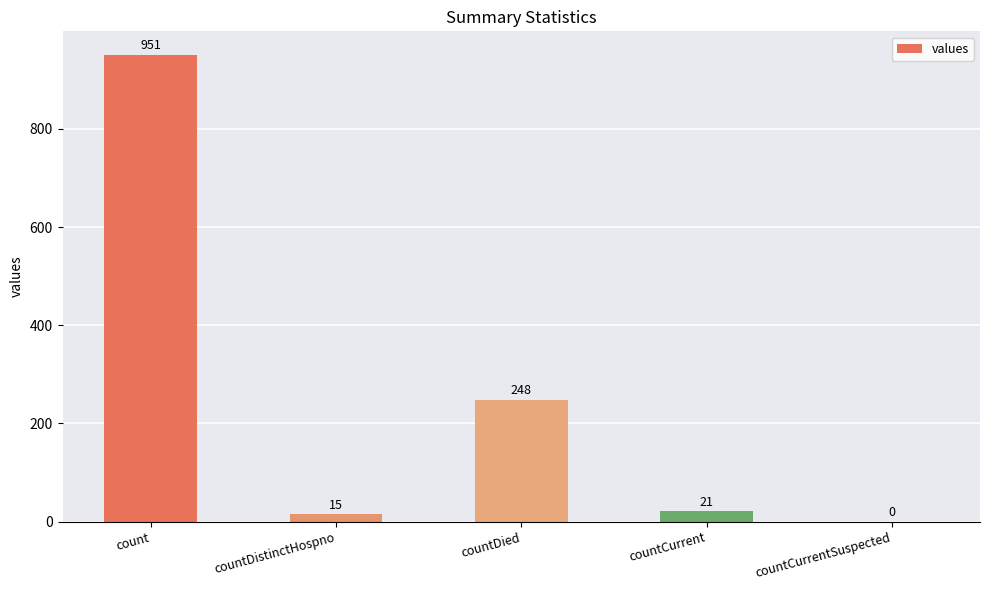

Which category has the highest value across all series?

count